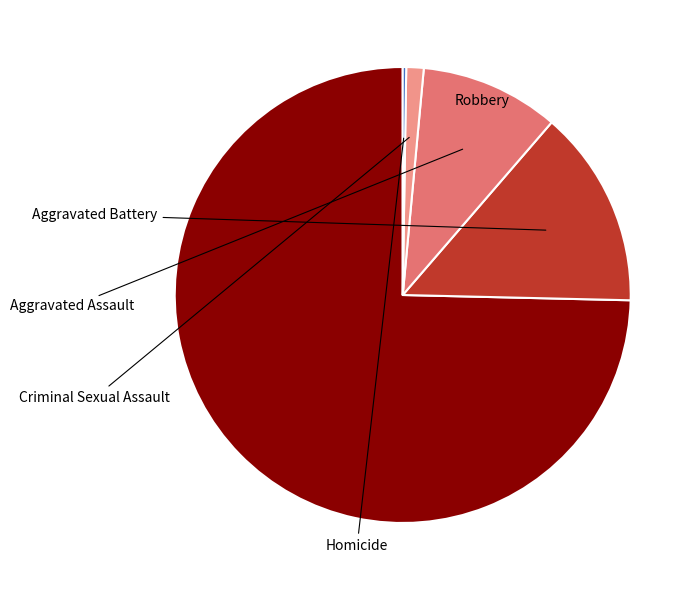

Does any single category account for the majority?

Yes